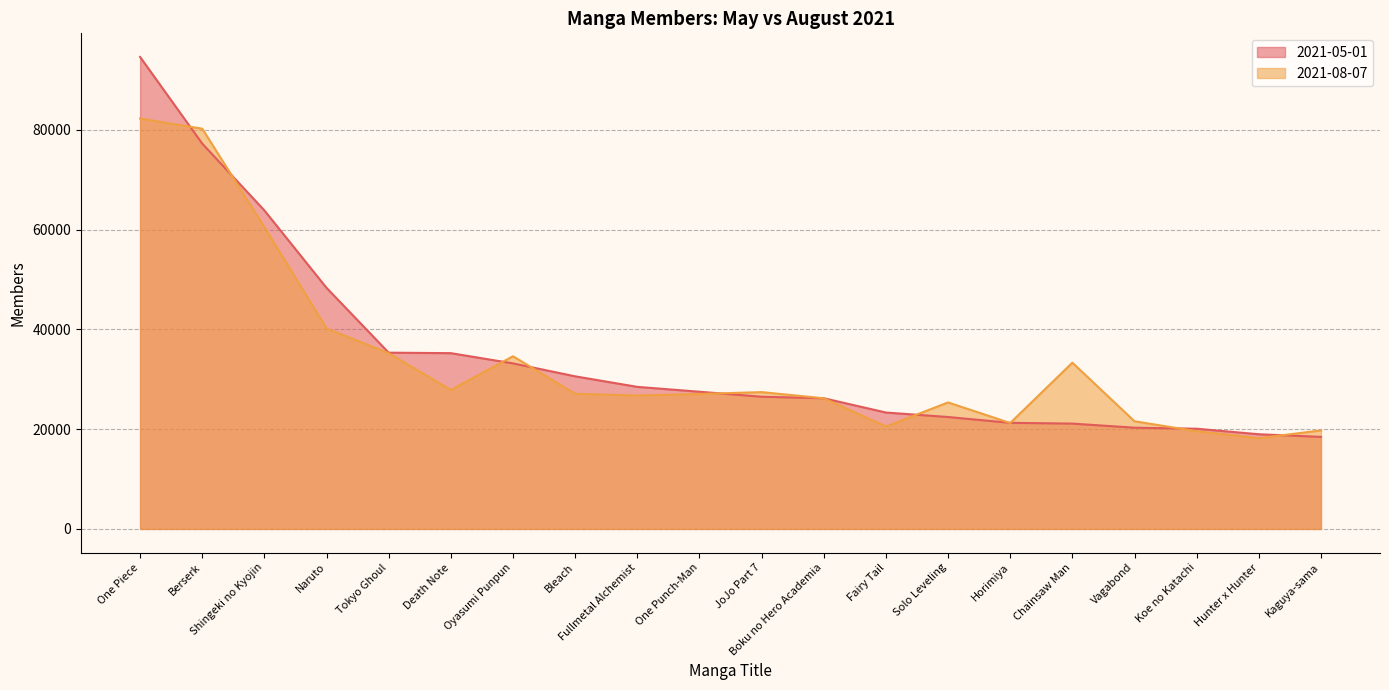

The 2021-08-07 series shows 25660 at Koe no Katachi. True or false?

False